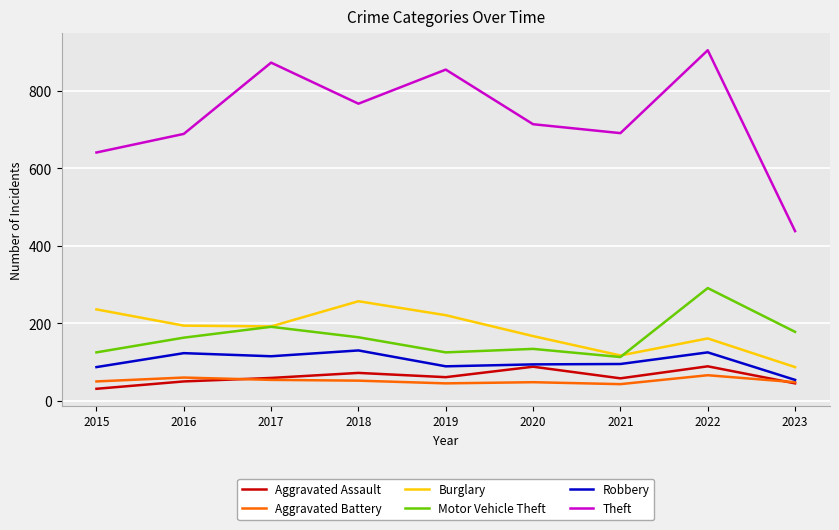

What is the difference between the highest and lowest values at 2022?

839